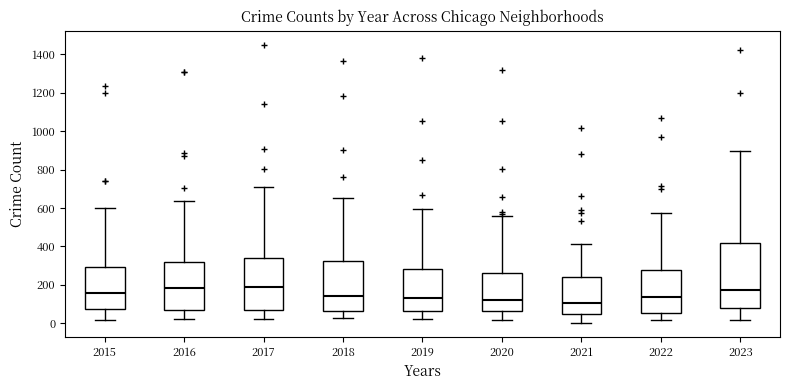

Reading left to right, read every box against the y-axis: the position of its median line, the range the box covers, and the ends of its whiskers. The values are not printed on the chart, so give them approximately, as read against the axis.

2015: median 160, box 80 to 300, whiskers 20 to 600
2016: median 180, box 60 to 320, whiskers 20 to 640
2017: median 180, box 60 to 340, whiskers 20 to 720
2018: median 140, box 60 to 320, whiskers 20 to 660
2019: median 120, box 60 to 280, whiskers 20 to 600
2020: median 120, box 60 to 260, whiskers 20 to 560
2021: median 100, box 40 to 240, whiskers 0 to 420
2022: median 140, box 60 to 280, whiskers 20 to 580
2023: median 180, box 80 to 420, whiskers 20 to 900